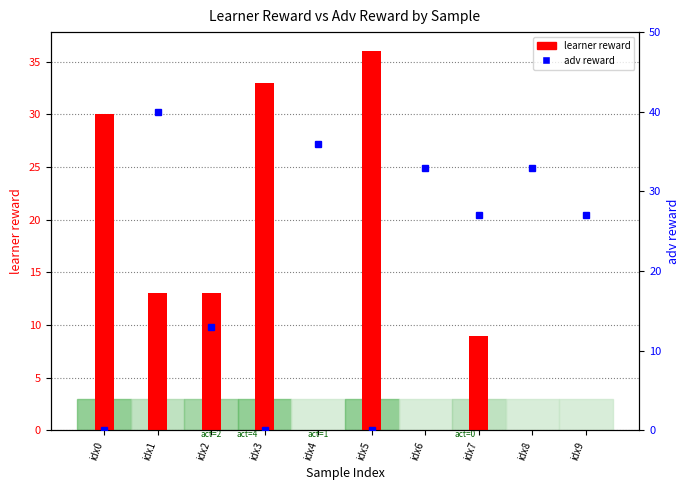

What is the total value across all series at idx0?

30